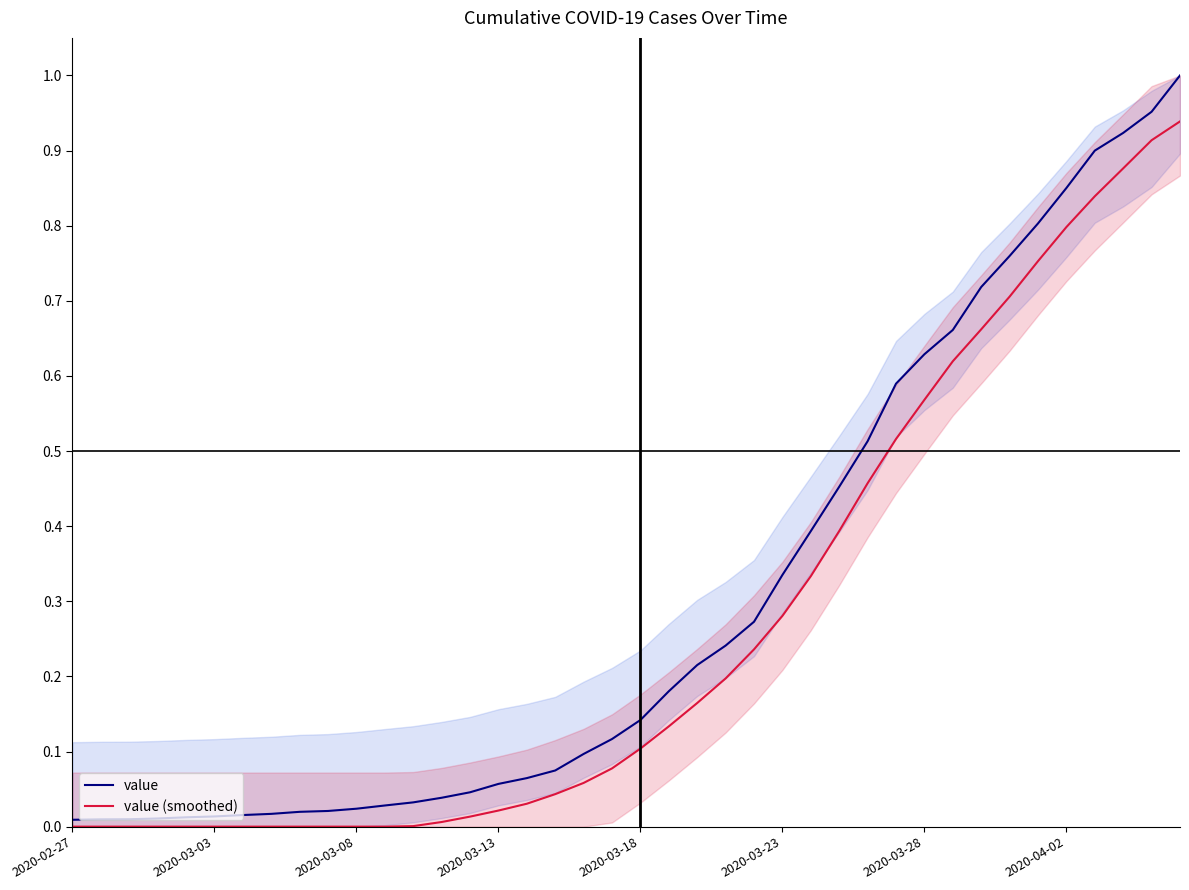

What is the difference between the second highest and second lowest values in the value (smoothed) series?

0.9